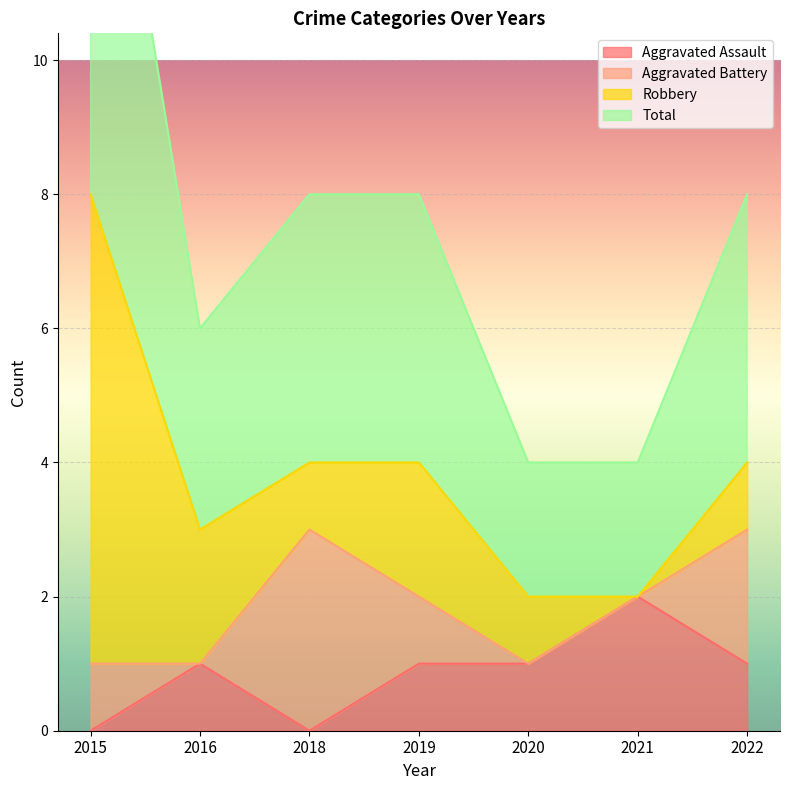

True or false: Aggravated Assault and Total intersect in this chart.

False